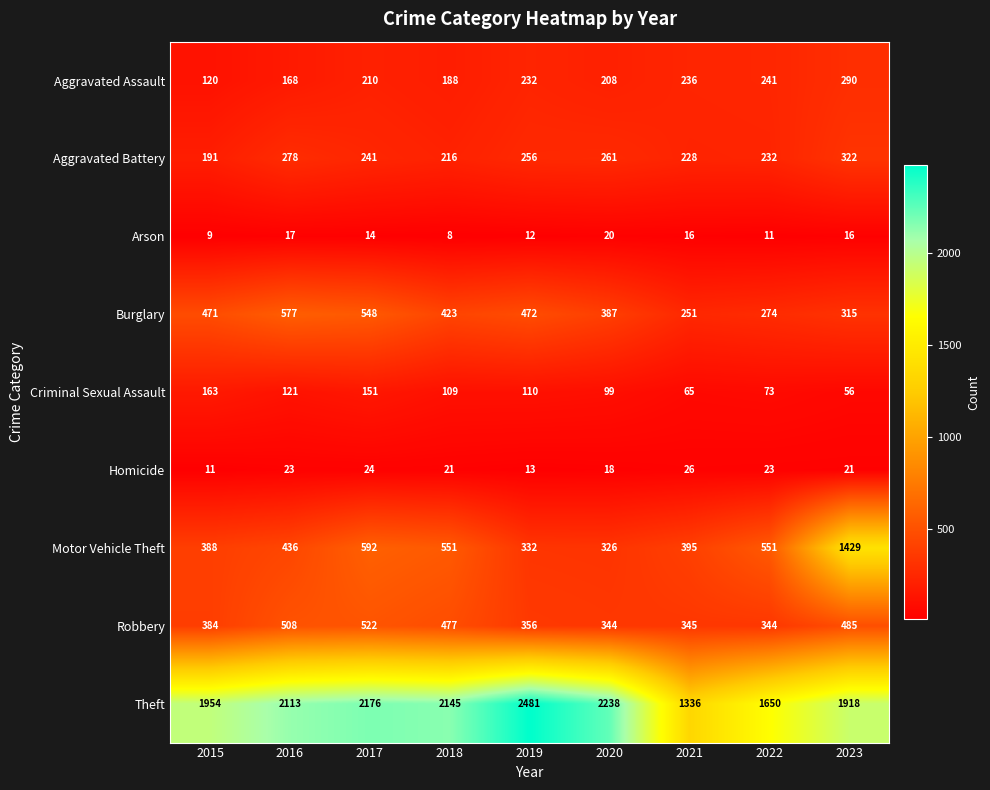

What is the approximate value of Aggravated Assault at 2018, to the nearest 50?

200